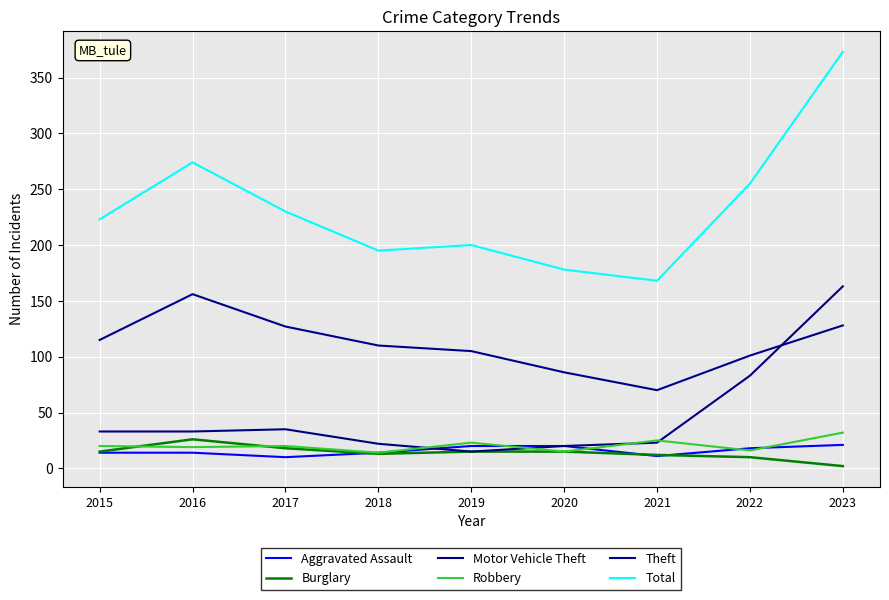

Reading left to right, what are all the values shown in this chart?

Aggravated Assault: 2015=14	2016=14	2017=10	2018=14	2019=20	2020=20	2021=11	2022=18	2023=21
Burglary: 2015=15	2016=26	2017=18	2018=13	2019=15	2020=15	2021=12	2022=10	2023=2
Motor Vehicle Theft: 2015=33	2016=33	2017=35	2018=22	2019=15	2020=20	2021=23	2022=83	2023=163
Robbery: 2015=20	2016=19	2017=20	2018=14	2019=23	2020=15	2021=25	2022=16	2023=32
Theft: 2015=115	2016=156	2017=127	2018=110	2019=105	2020=86	2021=70	2022=101	2023=128
Total: 2015=223	2016=274	2017=230	2018=195	2019=200	2020=178	2021=168	2022=255	2023=373